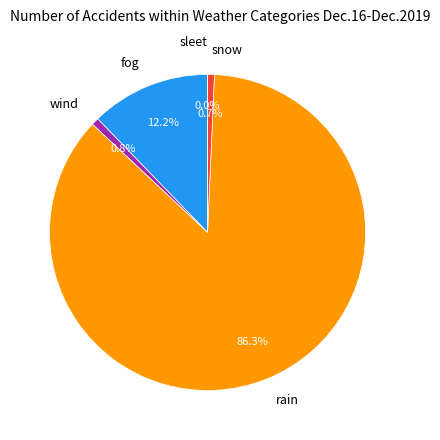

Does any single category account for the majority?

Yes